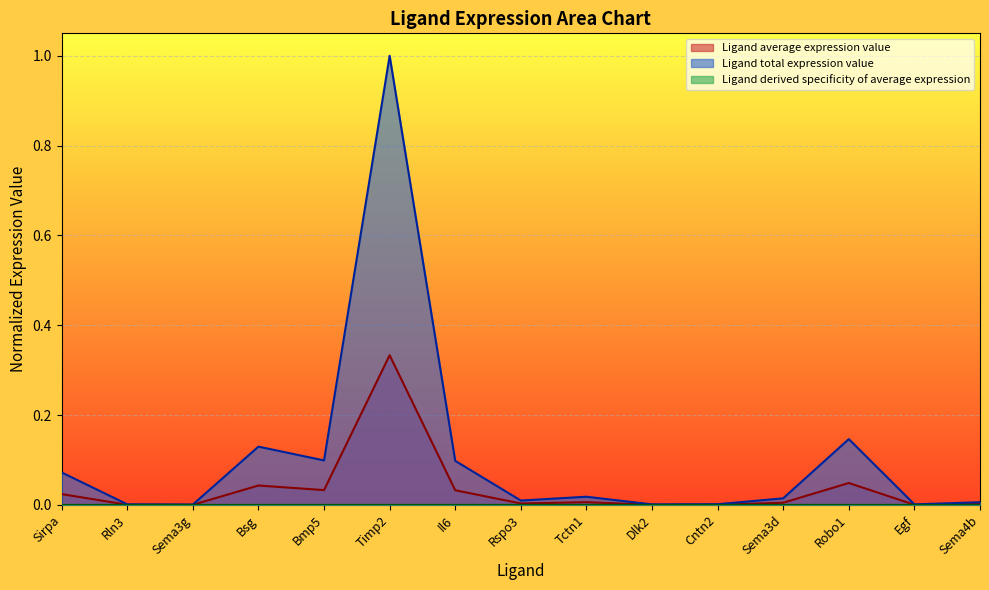

Which series has the widest spread of values?

Ligand total expression value